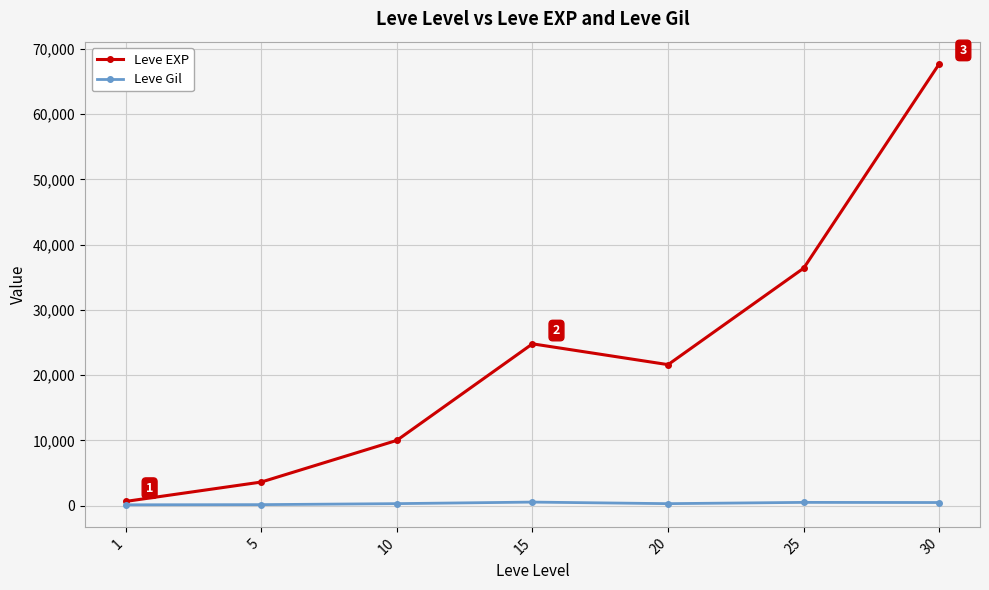

Does the chart have visible grid lines?

Yes